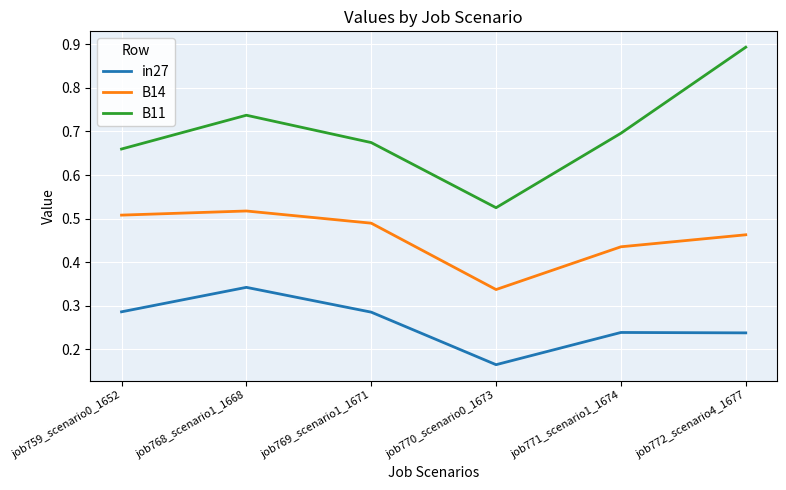

Where is in27 nearest to the value 0?

job770_scenario0_1673